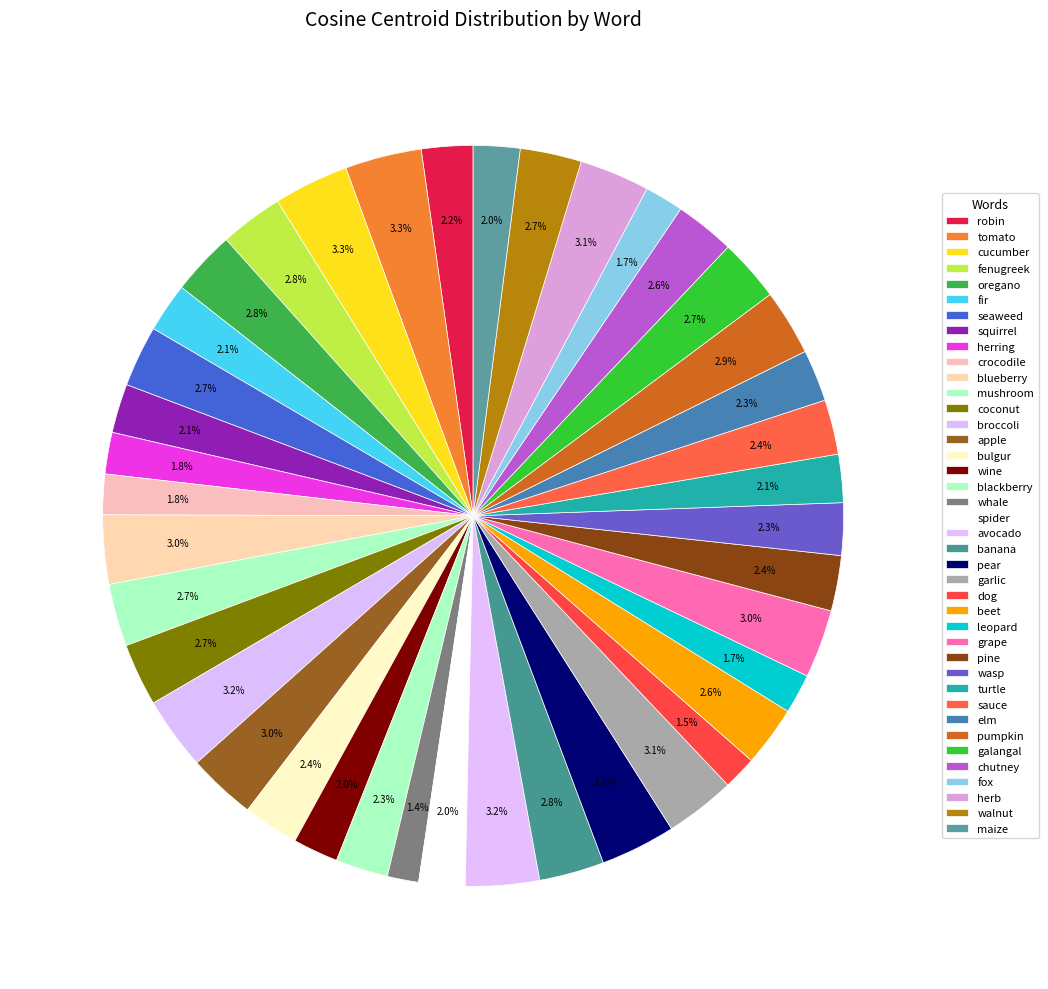

To the nearest percent, what portion does mushroom represent?

3%